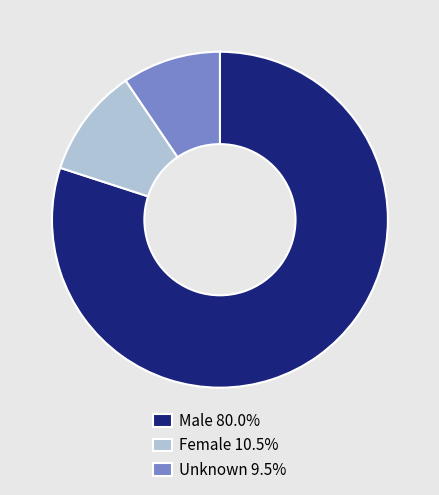

Is the sum of Unknown 9.5% and Male 80.0% greater than half?

Yes